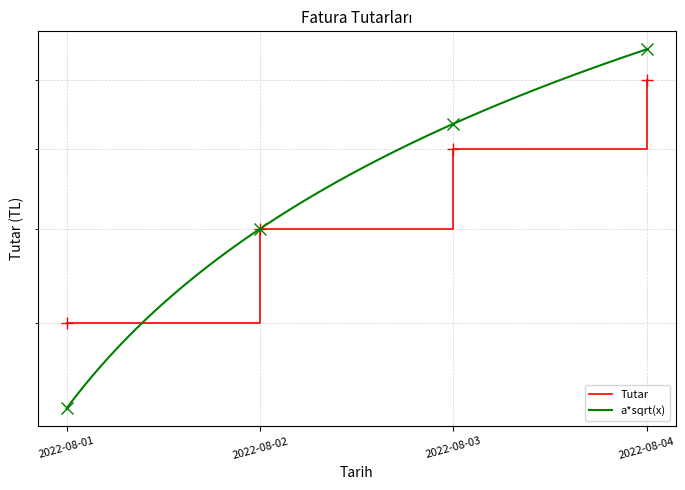

Which has a higher value, 2022-08-03 or 2022-08-01?

2022-08-03